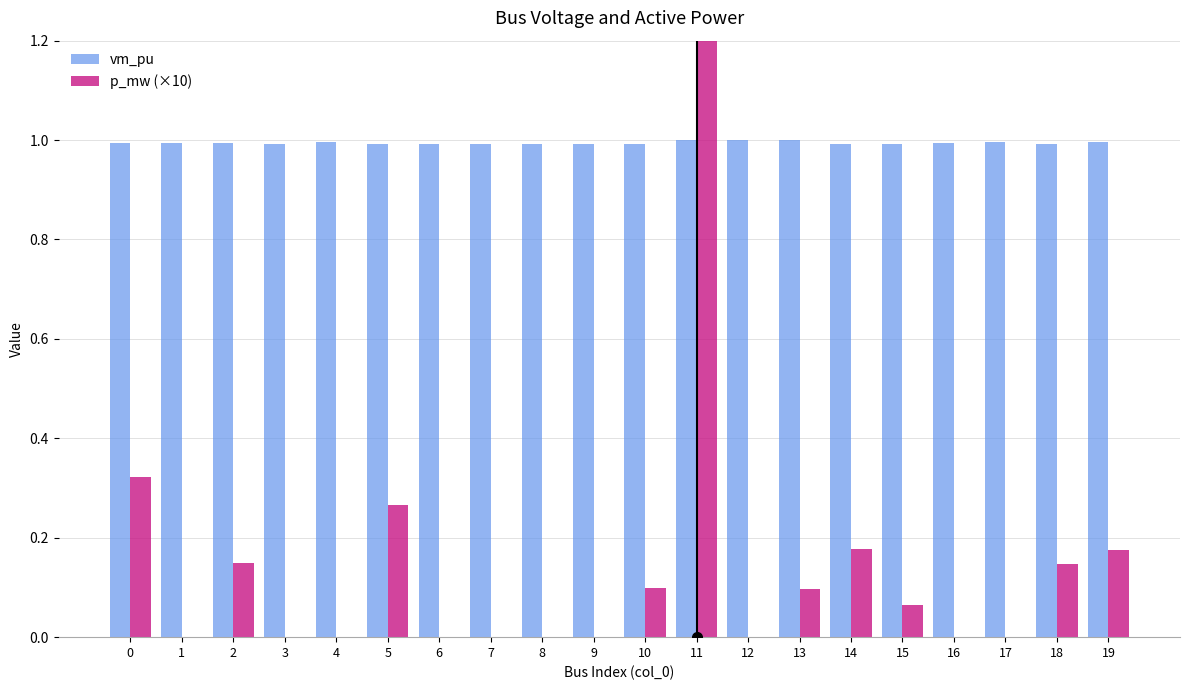

At which category is the sum across all series the highest?

11